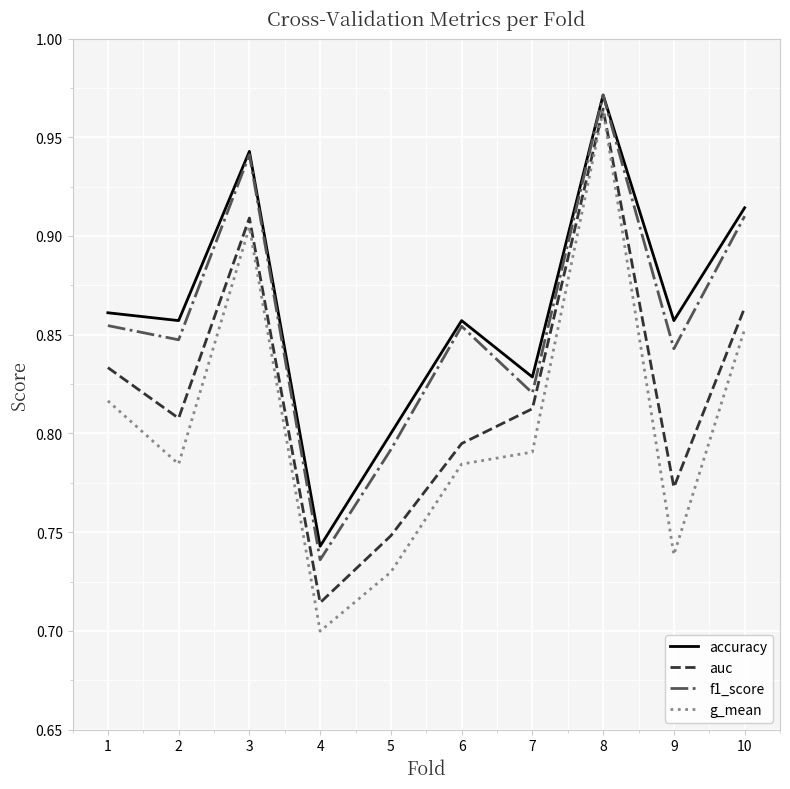

The g_mean series shows 0.8 at 6. True or false?

True